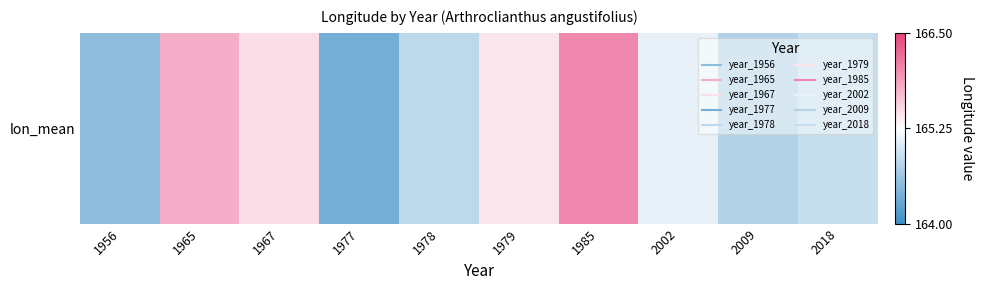

What value does the data have at 1979?

165.4